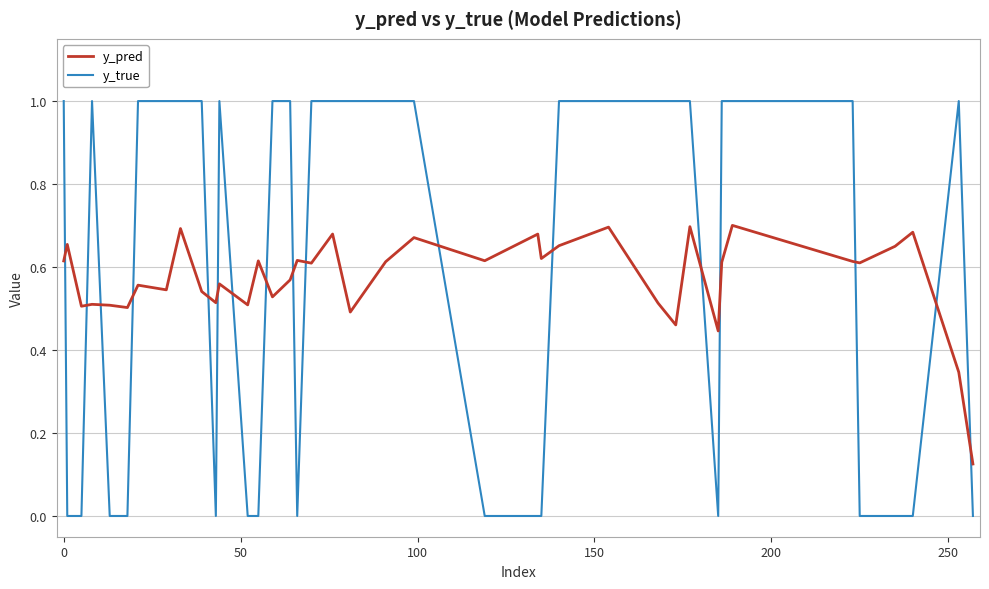

What are all the series names shown in the legend?

y_pred, y_true